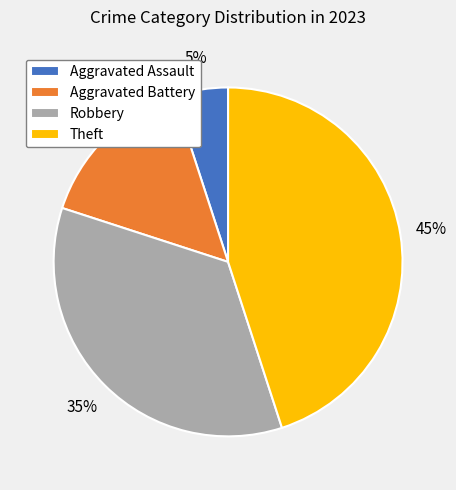

Rank the categories by value from lowest to highest.

Aggravated Assault, Aggravated Battery, Robbery, Theft